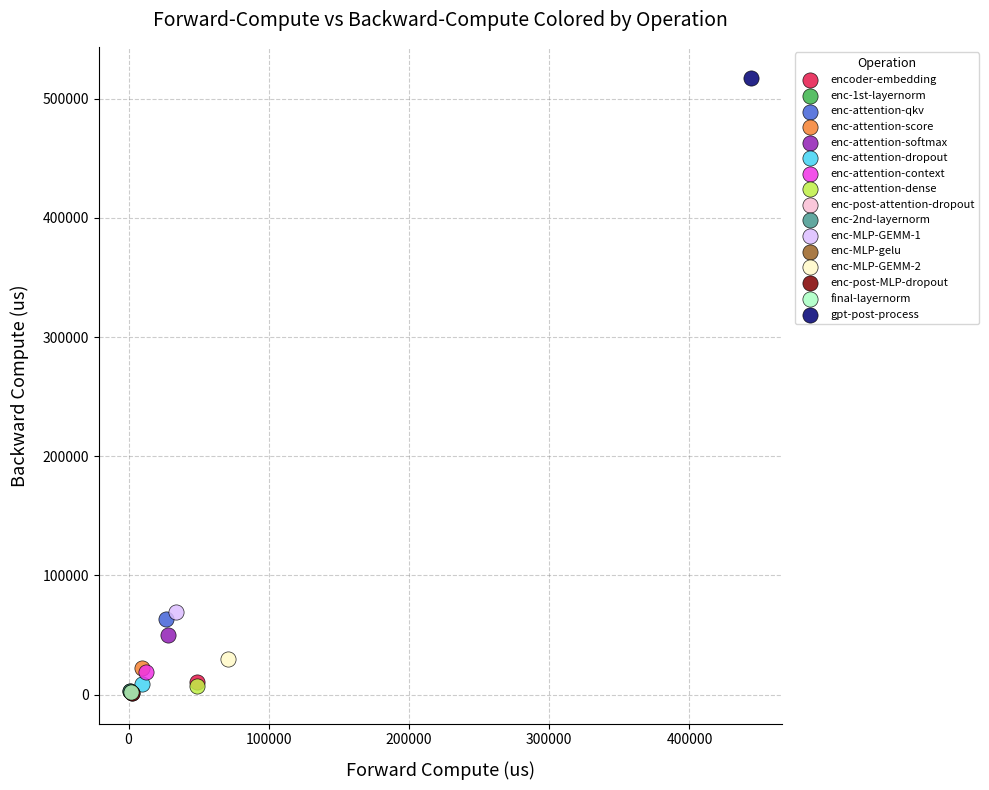

What are all the series names shown in the legend?

encoder-embedding, enc-1st-layernorm, enc-attention-qkv, enc-attention-score, enc-attention-softmax, enc-attention-dropout, enc-attention-context, enc-attention-dense, enc-post-attention-dropout, enc-2nd-layernorm, enc-MLP-GEMM-1, enc-MLP-gelu, enc-MLP-GEMM-2, enc-post-MLP-dropout, final-layernorm, gpt-post-process